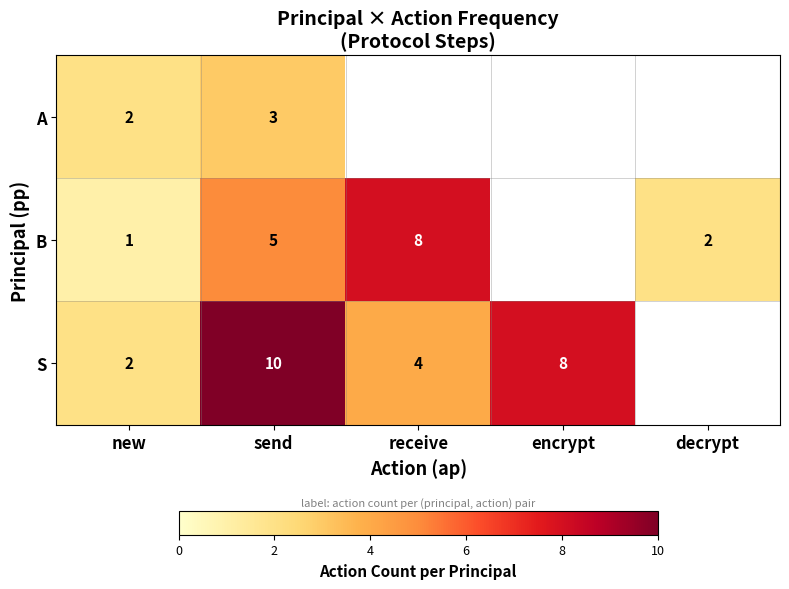

What is the difference between the B values at decrypt and receive?

6